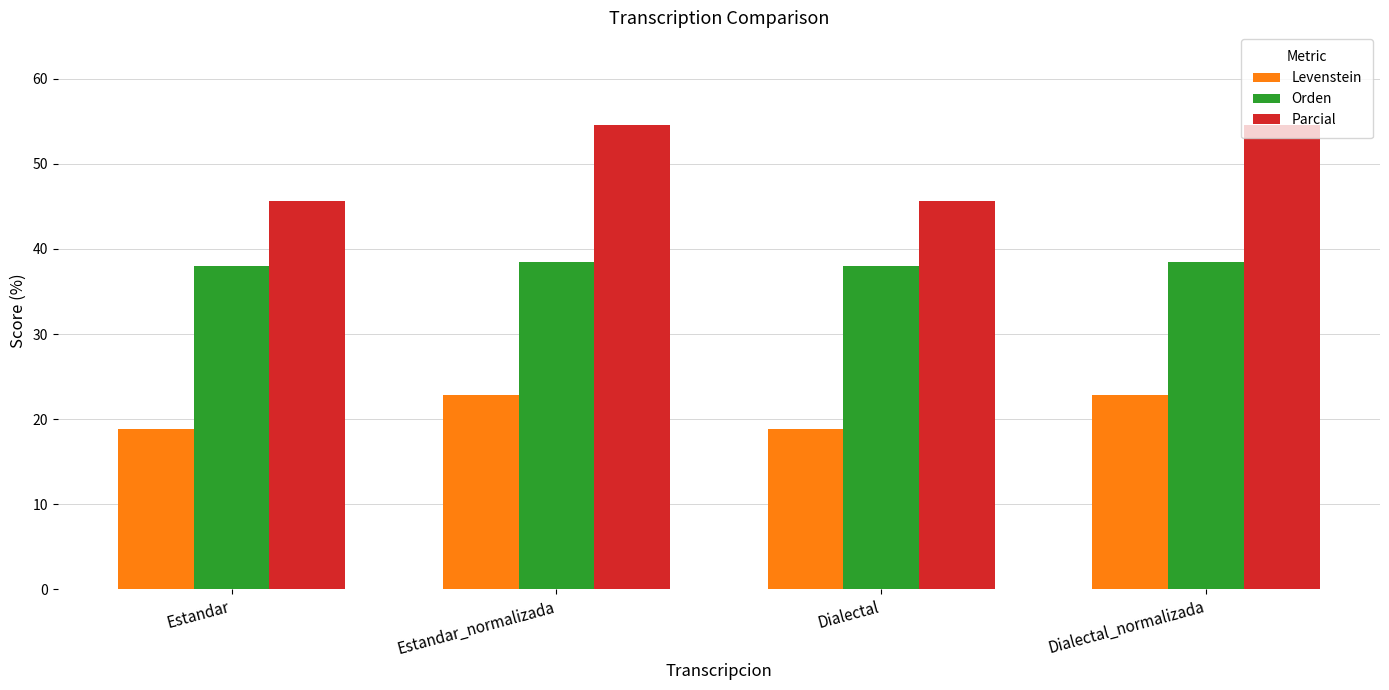

What are all the series names shown in the legend?

Levenstein, Orden, Parcial